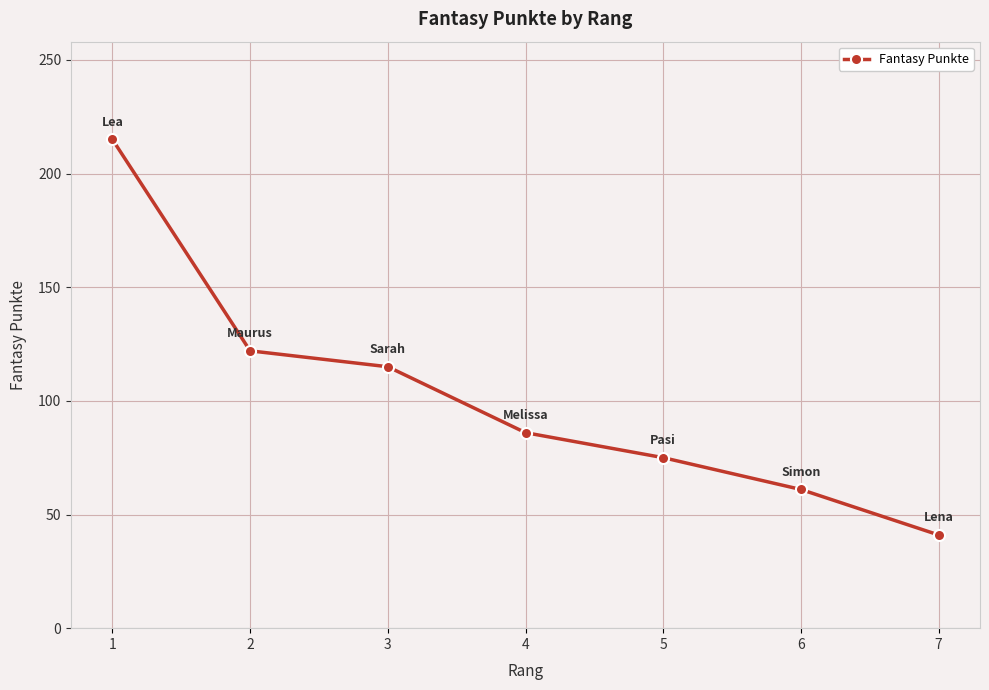

List the labels in order of value, smallest first.

7, 6, 5, 4, 3, 2, 1